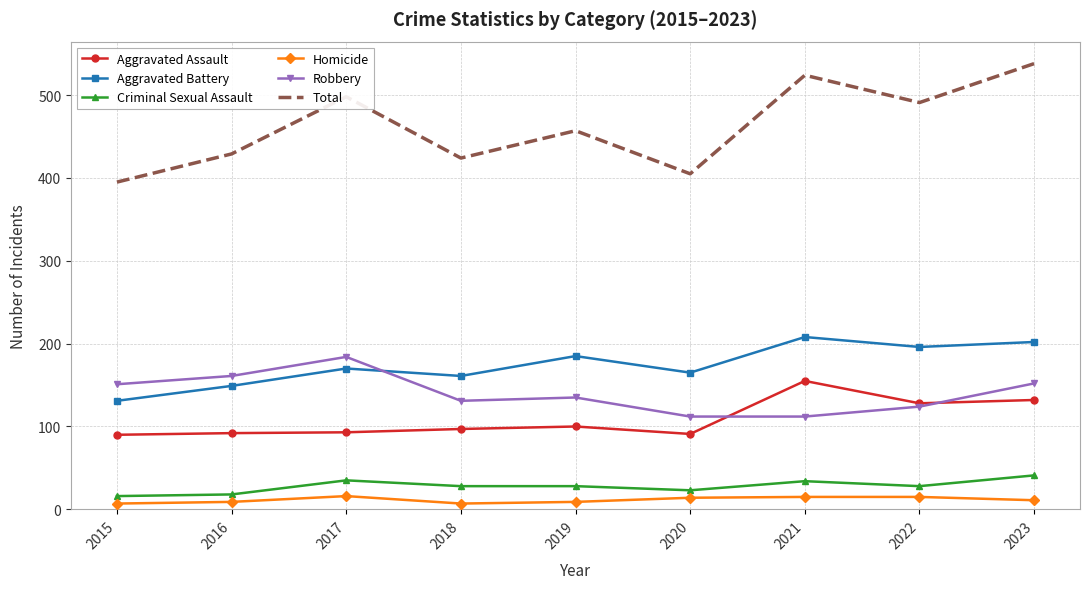

Rank the series by their maximum value, from lowest to highest.

Homicide, Criminal Sexual Assault, Aggravated Assault, Robbery, Aggravated Battery, Total